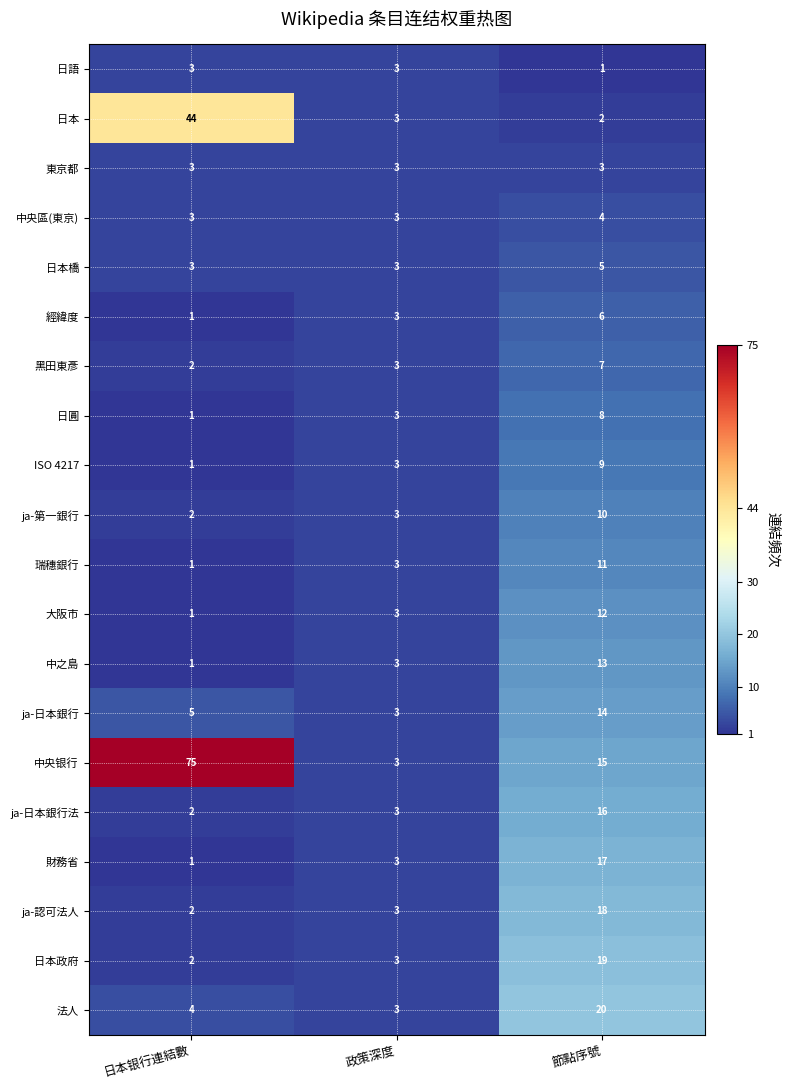

At which category does the chart reach its peak across all series?

日本银行連結數